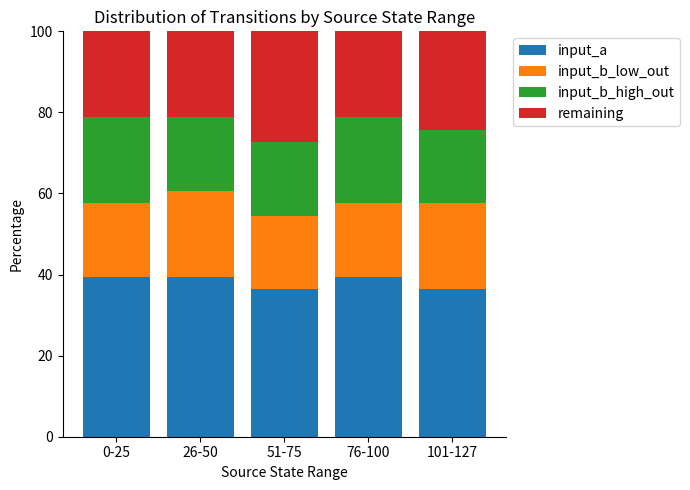

What is the maximum value for input_a?

39.4